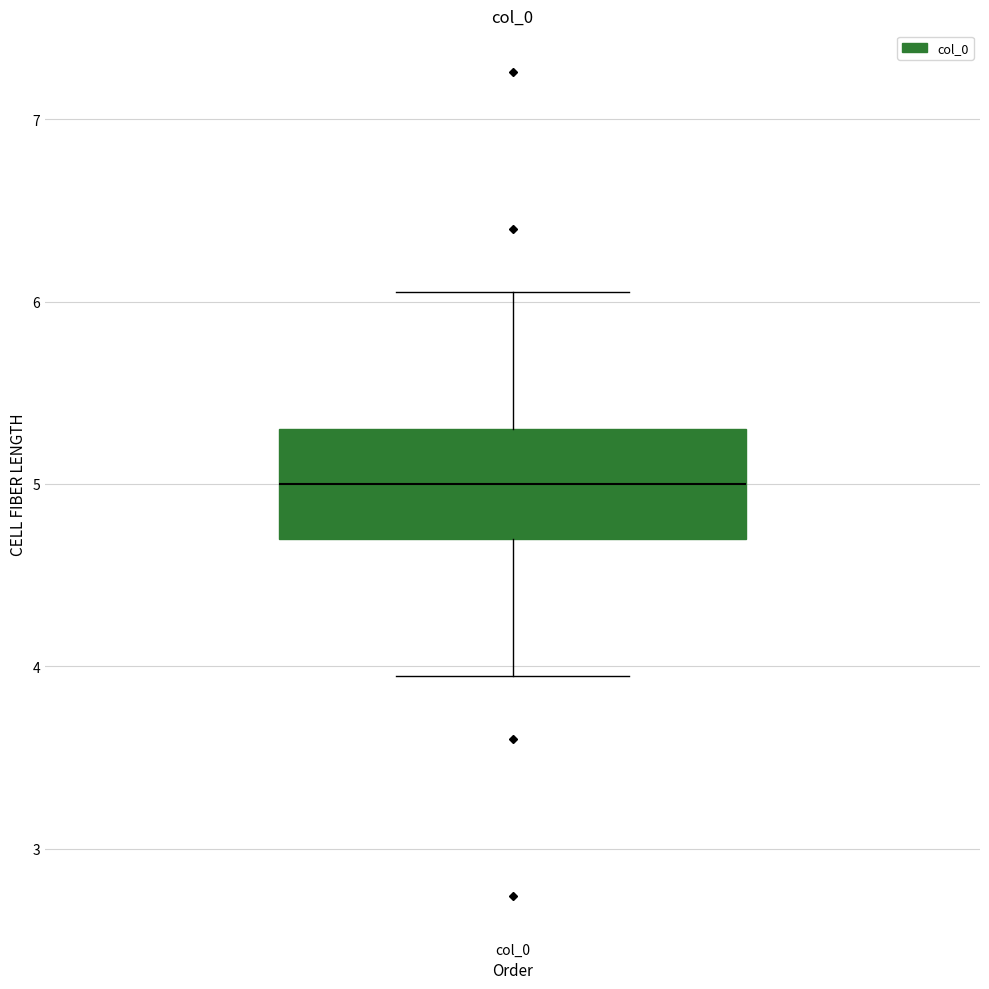

Read this box plot against the y-axis: the position of the median line, the range covered by the box, and the ends of both whiskers. The values are not printed on the chart, so give them approximately, as read against the axis.

median 5.0, box 4.7 to 5.3, whiskers 3.9 to 6.1